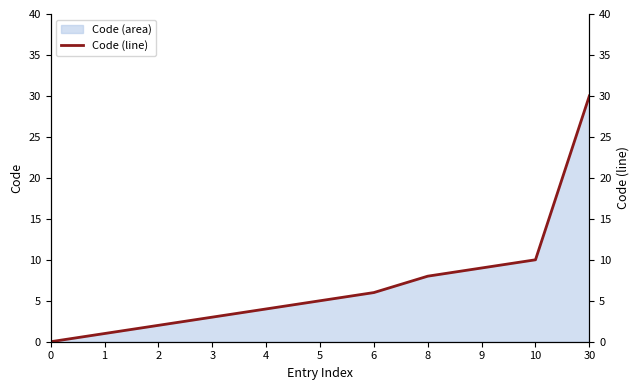

How many data points are above 5?

5